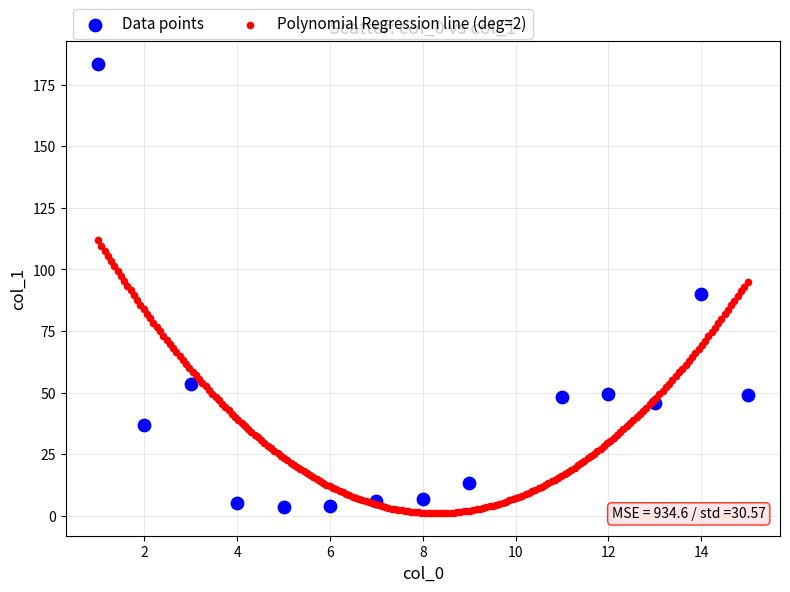

Which series contains the highest Y value?

Data points